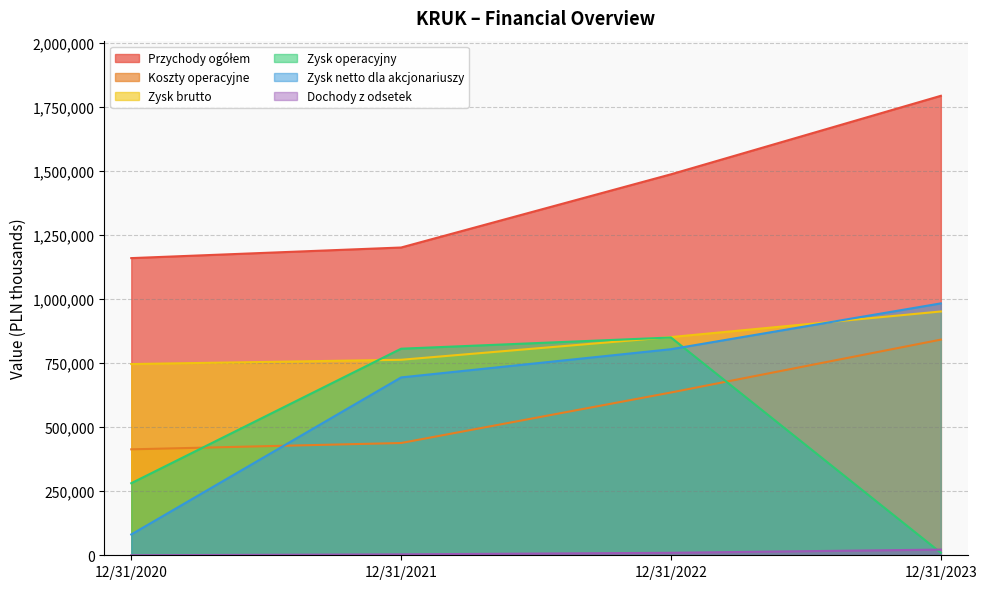

The Dochody z odsetek series shows 155 at 12/31/2020. True or false?

False